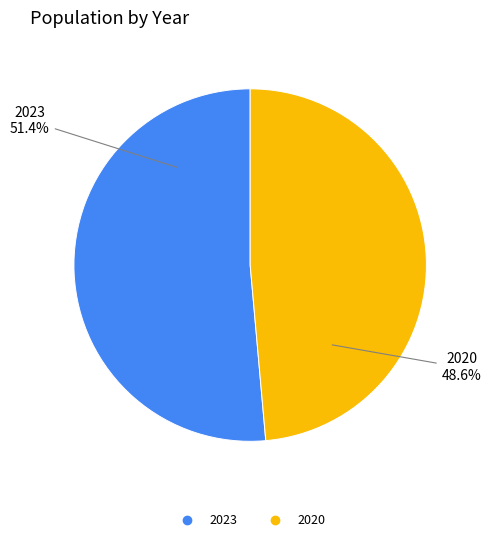

To the nearest percent, what is the difference between the 2020 and 2023 slice percentages?

3%